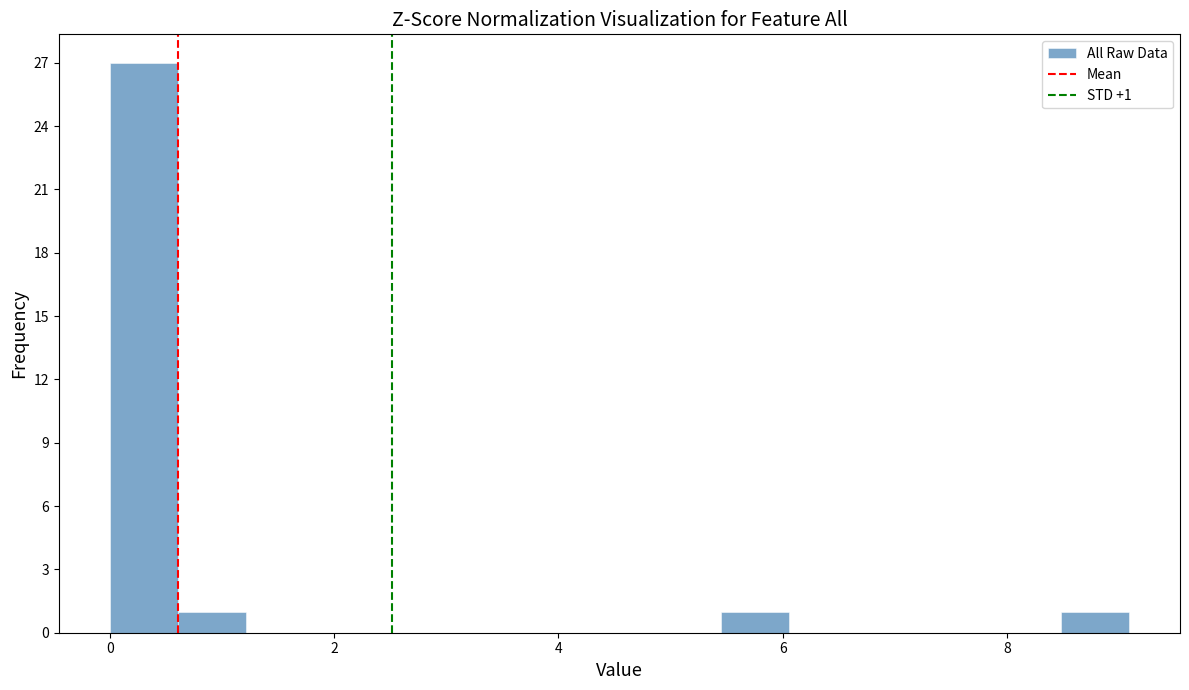

Read against the x-axis, roughly where is the centre of the tallest bar?

0.4